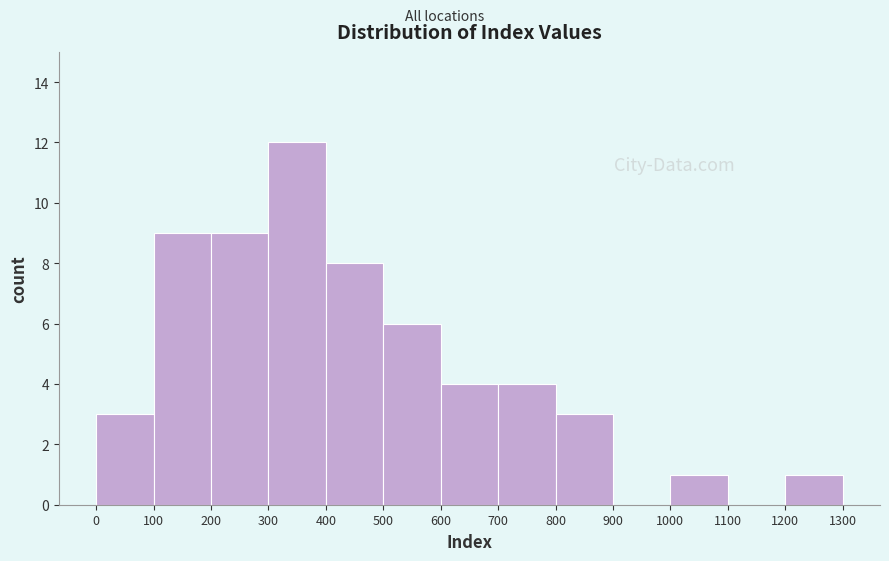

How tall is the bar that spans 700 to 800 on the x-axis? The values are not printed on the chart, so give them approximately, as read against the axis.

4